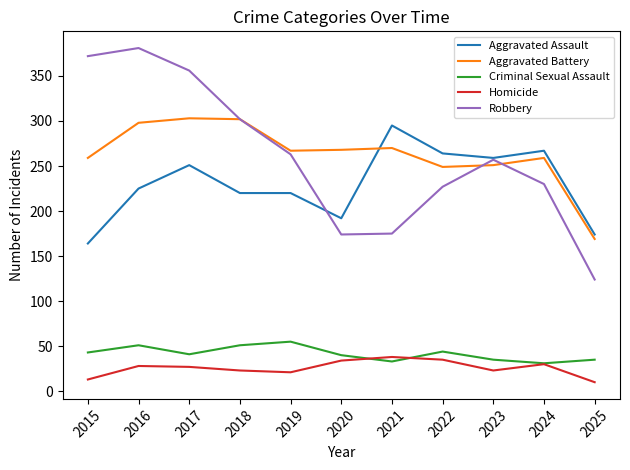

At how many categories does at least one series exceed 43?

11